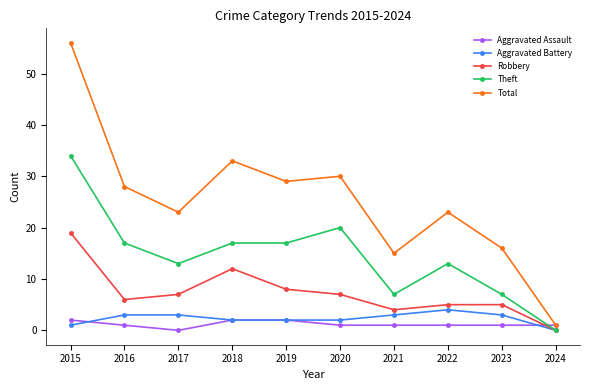

Reading right to left, extract all data points from this chart.

Aggravated Assault: 1	1	1	1	1	2	2	0	1	2
Aggravated Battery: 0	3	4	3	2	2	2	3	3	1
Robbery: 0	5	5	4	7	8	12	7	6	19
Theft: 0	7	13	7	20	17	17	13	17	34
Total: 1	16	23	15	30	29	33	23	28	56